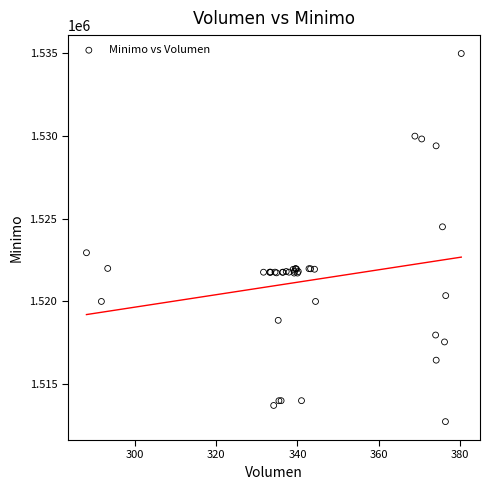

What Y value in the scatter plot is closest to 1523862?

1524513